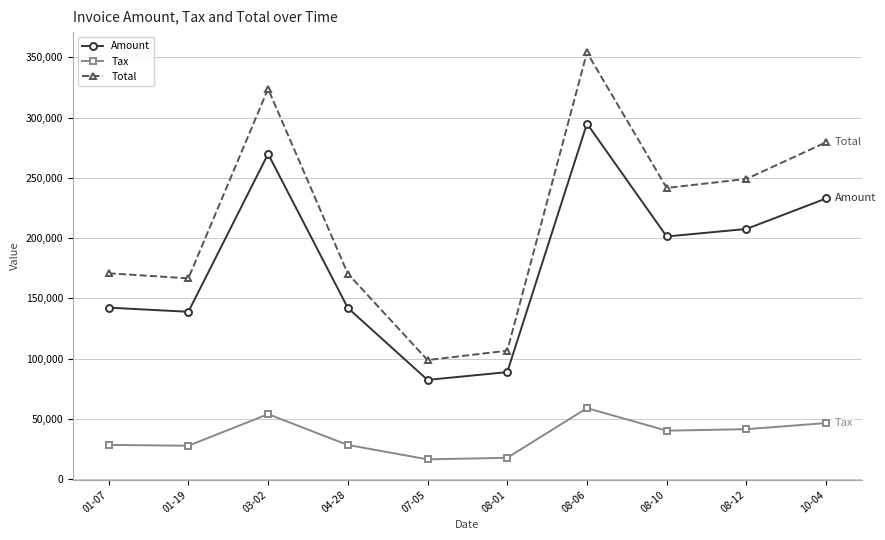

What is the total value across all series at 03-02?

647786.2